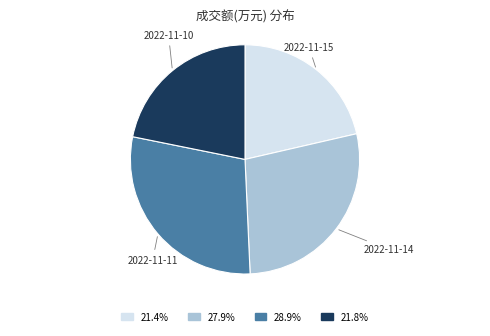

Is there any slice that represents more than half of the pie?

No